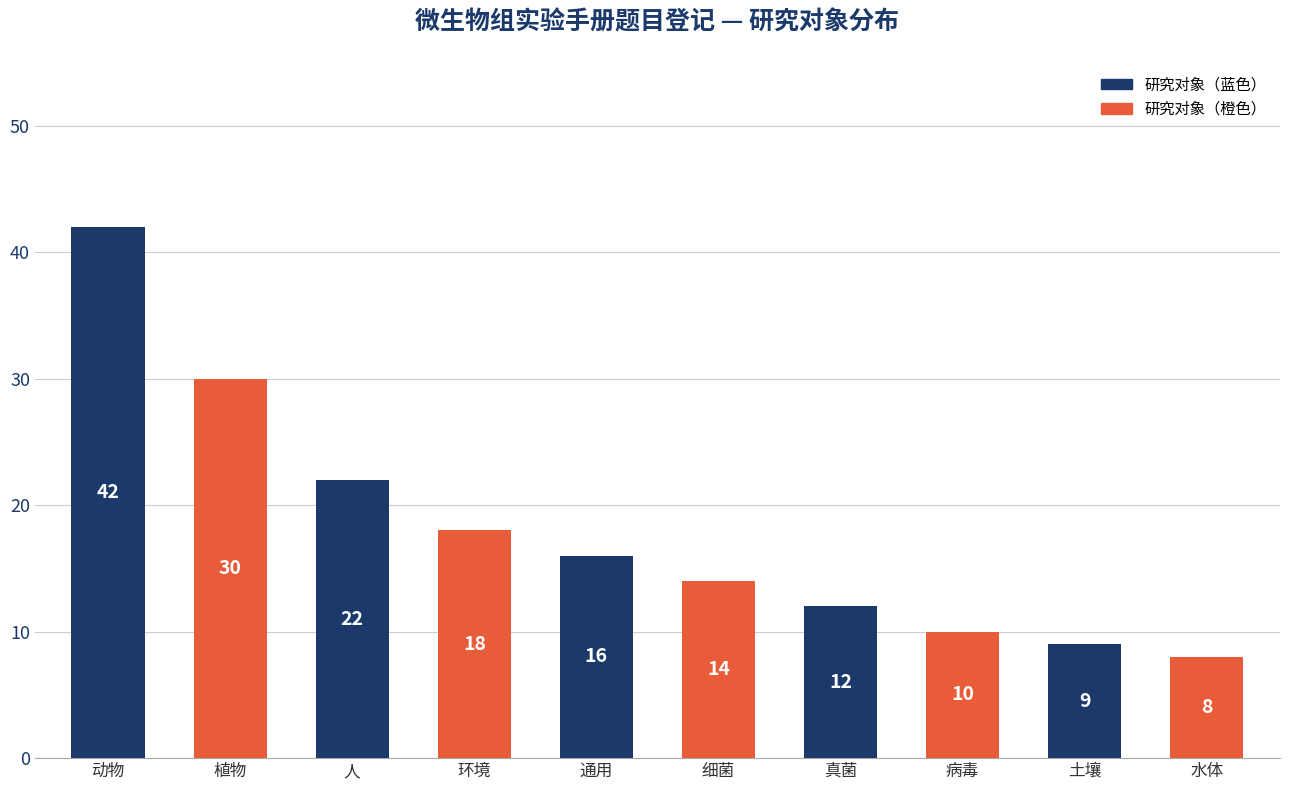

Which label corresponds to the largest value in the chart?

动物